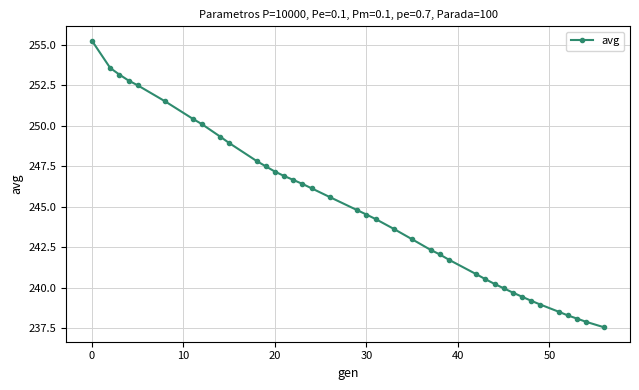

What is the greatest value displayed?

255.2